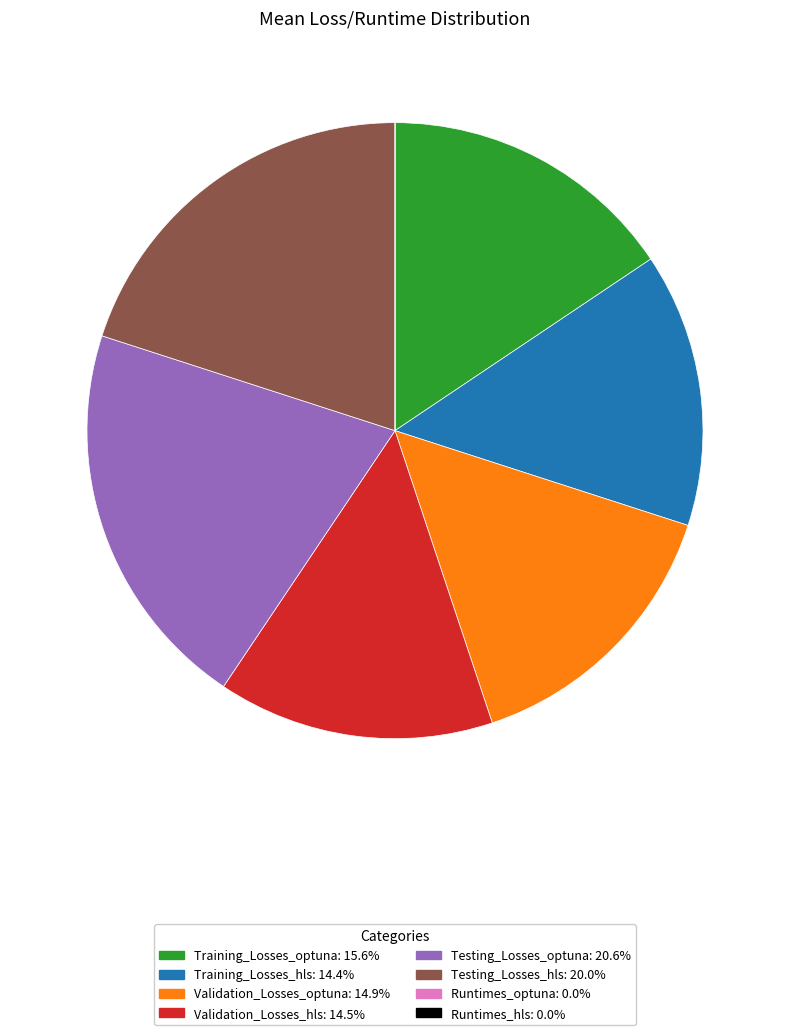

Does any single category account for the majority?

No